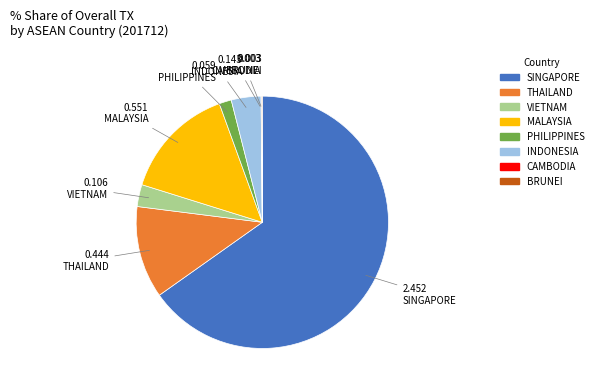

Which category has the biggest portion of the pie?

SINGAPORE